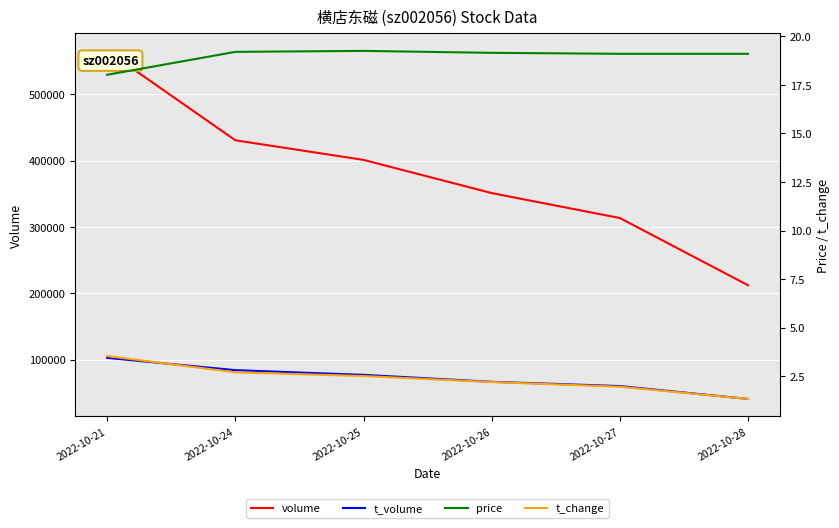

Reading left to right, transcribe all the data shown in this chart.

volume: 565420.0	430675.0	401124.0	351080.0	313474.0	212128.0
t_volume: 102720.0	84196.0	77102.0	66615.0	60224.0	40787.0
price: 18.0	19.2	19.2	19.1	19.1	19.1
t_change: 3.5	2.7	2.5	2.2	2.0	1.3